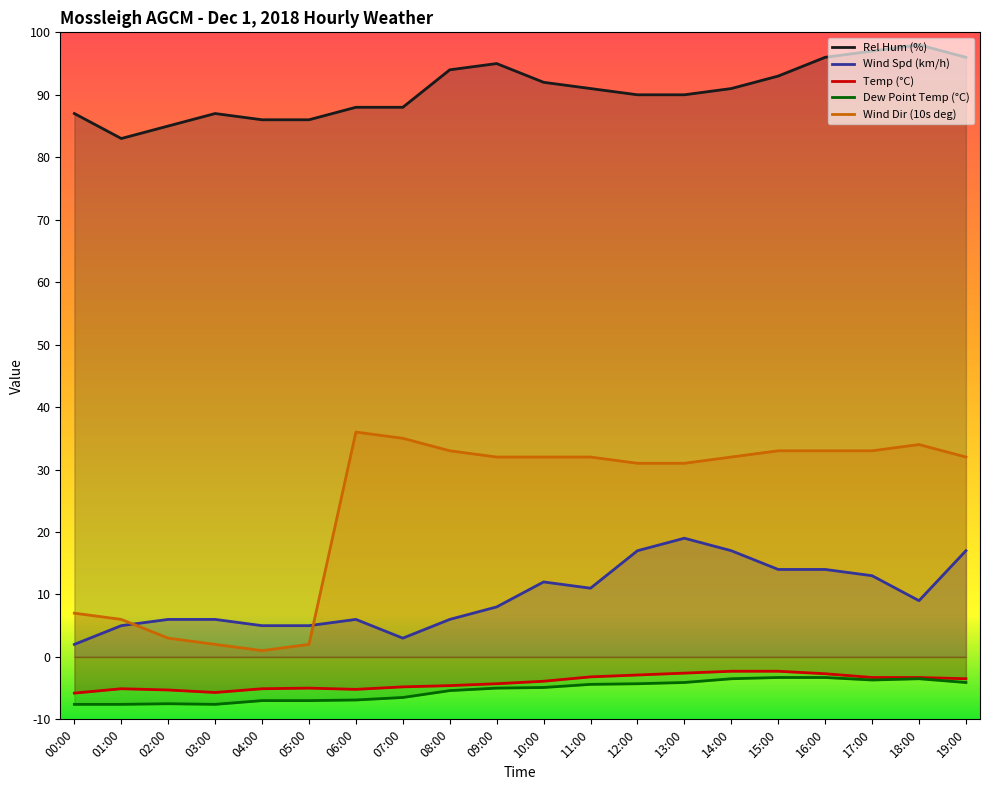

Is the value of Dew Point Temp (°C) at 10:00 greater than the value of Temp (°C) at 04:00?

Yes